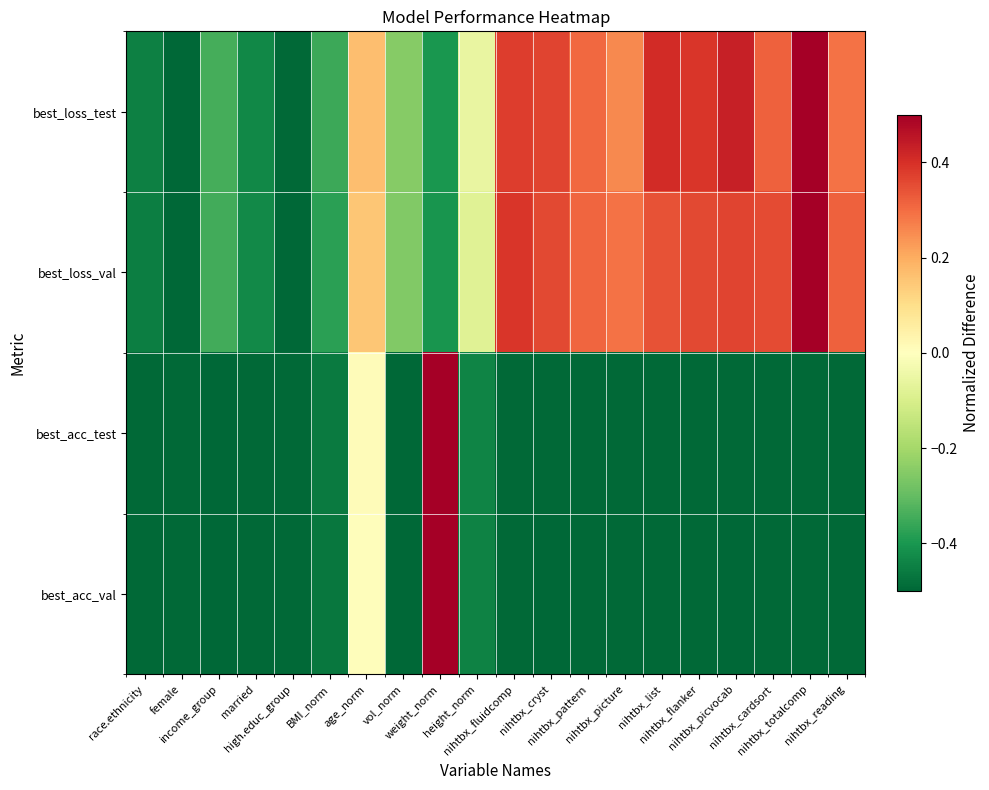

What is the total value across all series at married?

-1.8